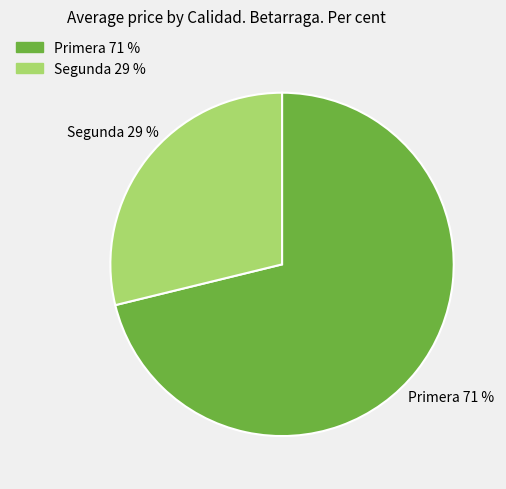

Which slice is the largest?

Primera